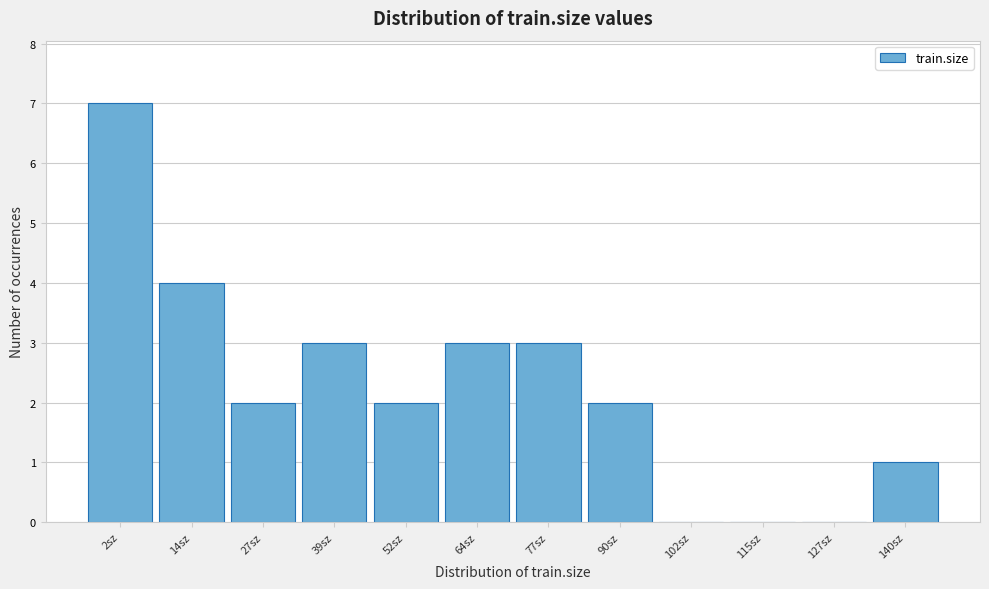

Reading right to left, transcribe all the data shown in this chart.

140sz=1	127sz=0	115sz=0	102sz=0	90sz=2	77sz=3	64sz=3	52sz=2	39sz=3	27sz=2	14sz=4	2sz=7